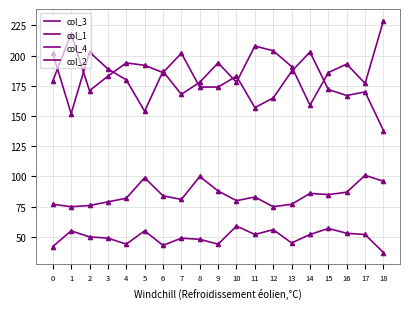

What is the spread (max minus min) of values at 12?

148